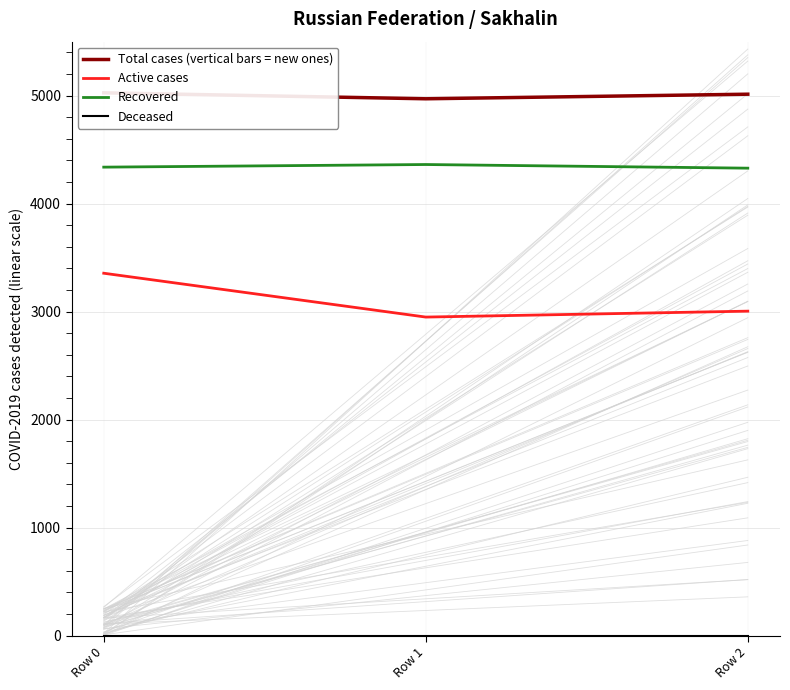

How many lines are shown in the chart?

4